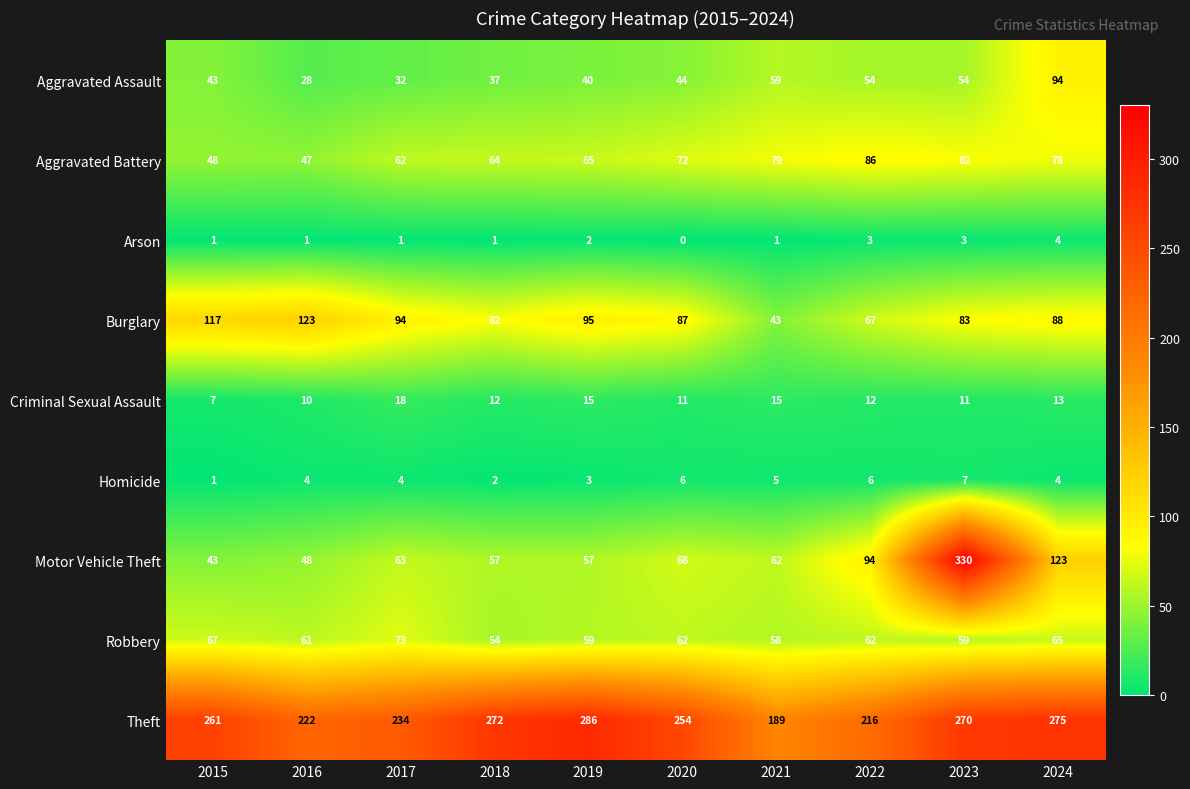

True or false: Burglary has a value of 186 at 2016.

False